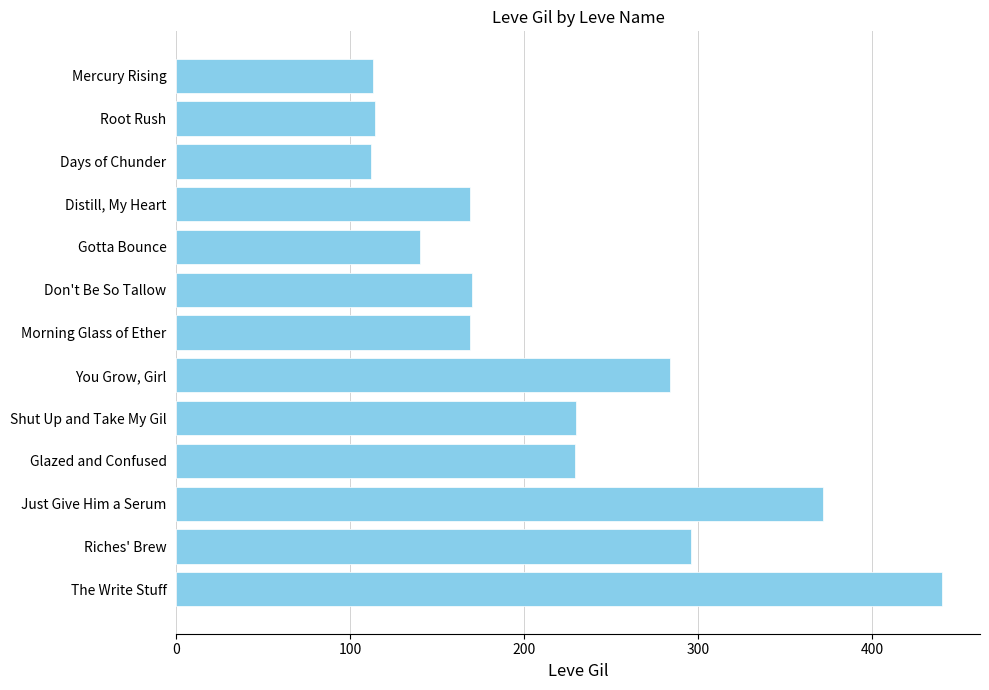

What is the sum of the values at The Write Stuff and Gotta Bounce?

580